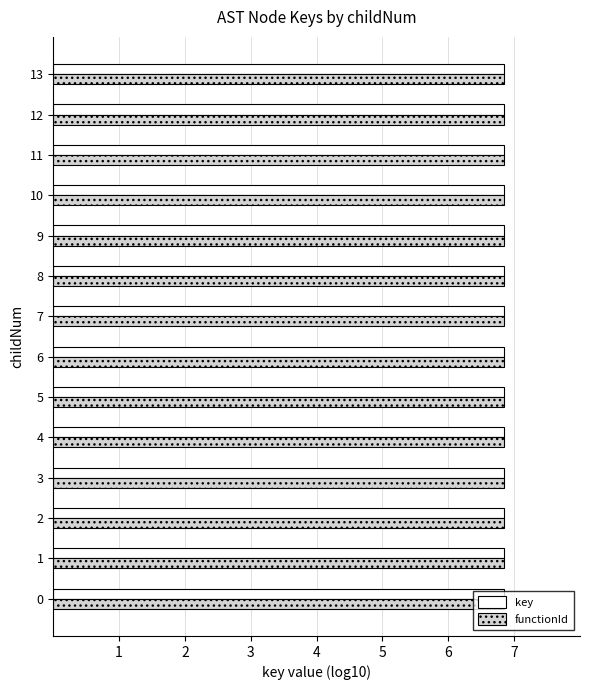

What is the value of the key bar at the 9th from the left?

6.8